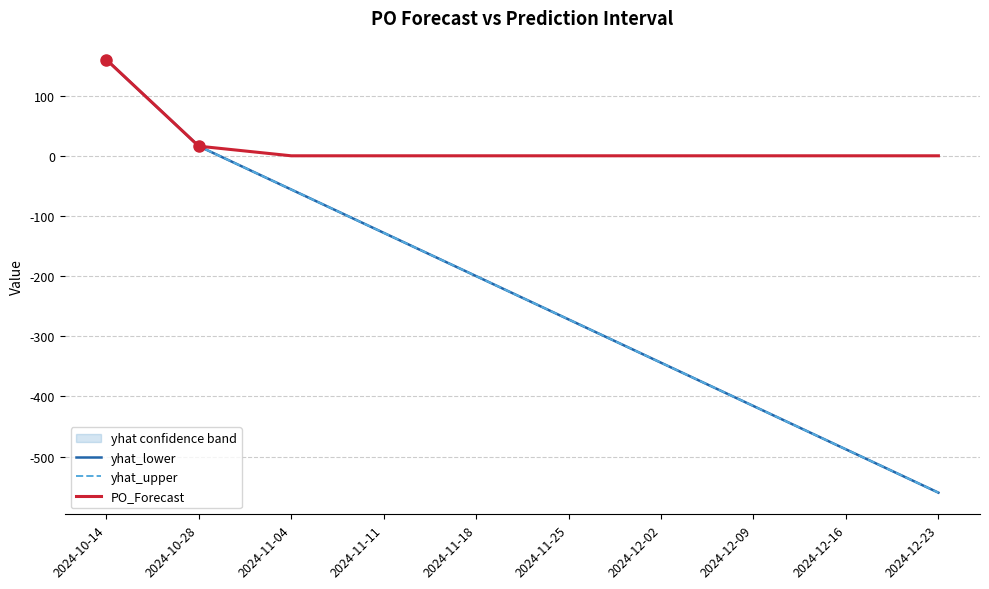

Which has a higher value, 2024-11-11 or 2024-11-04?

2024-11-04